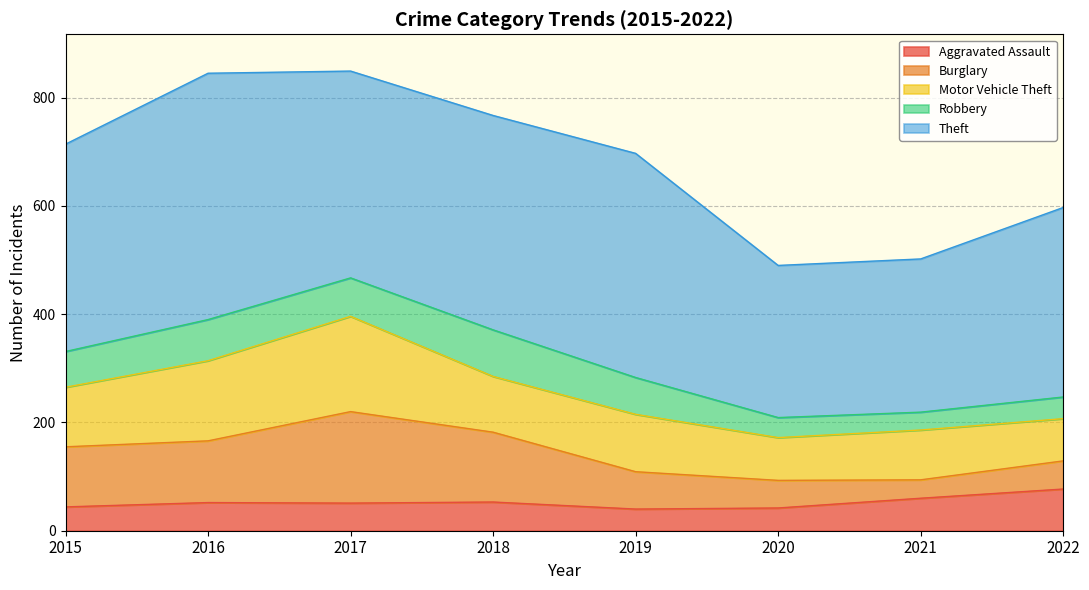

At how many categories does at least one series exceed 454?

1